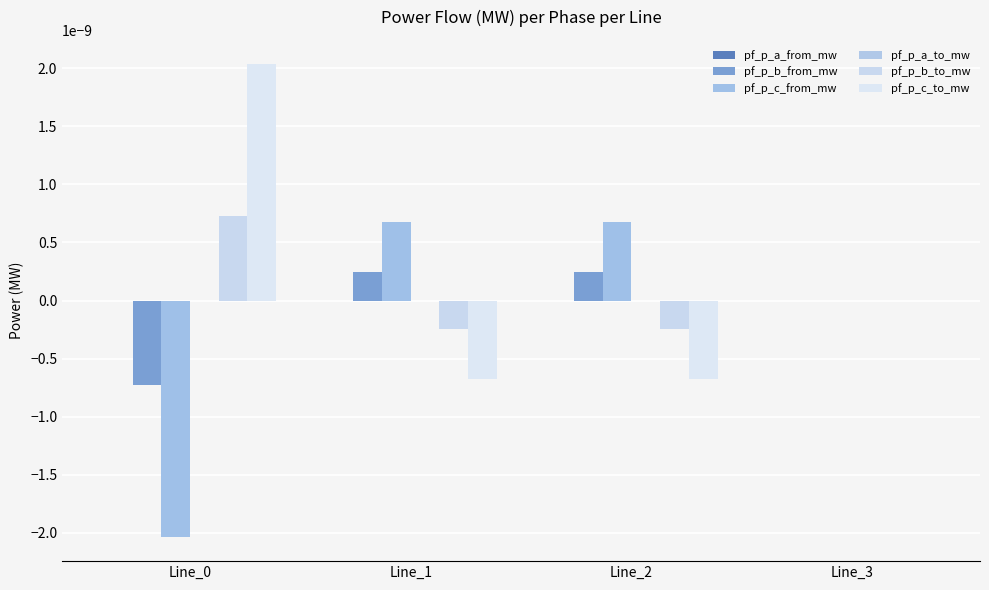

Which series has the largest total across all categories?

pf_p_c_to_mw